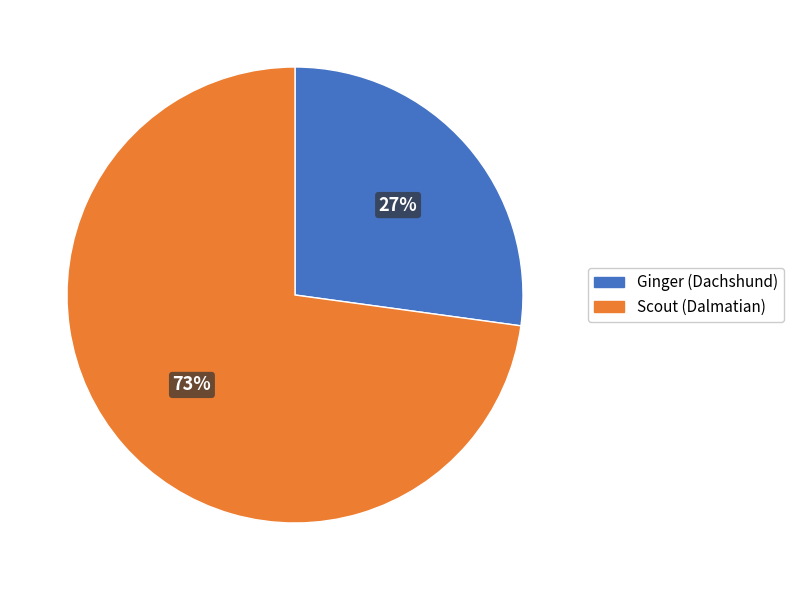

Which slice is the smallest?

Ginger (Dachshund)